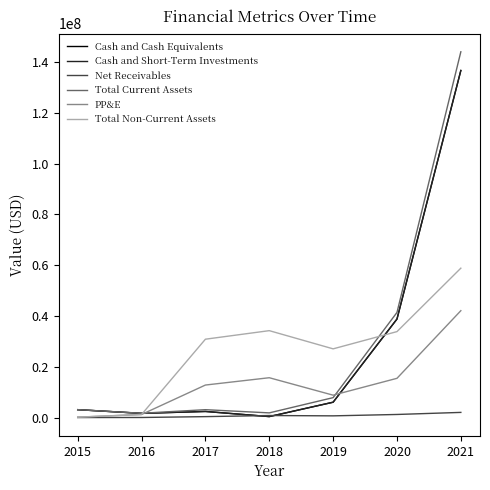

Between 2020 and 2019, which is larger?

2020